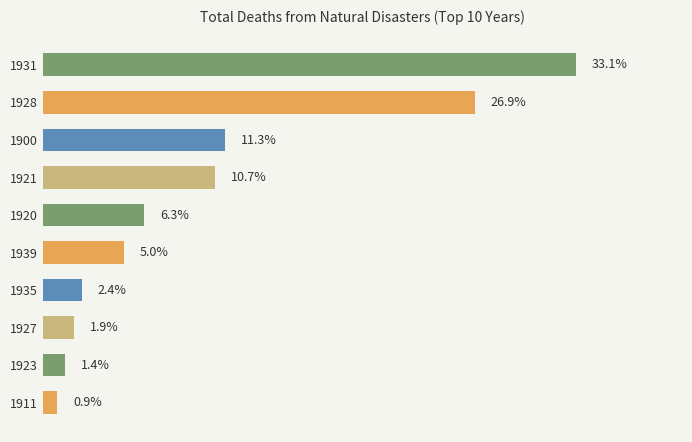

Does the chart contain any negative values?

No